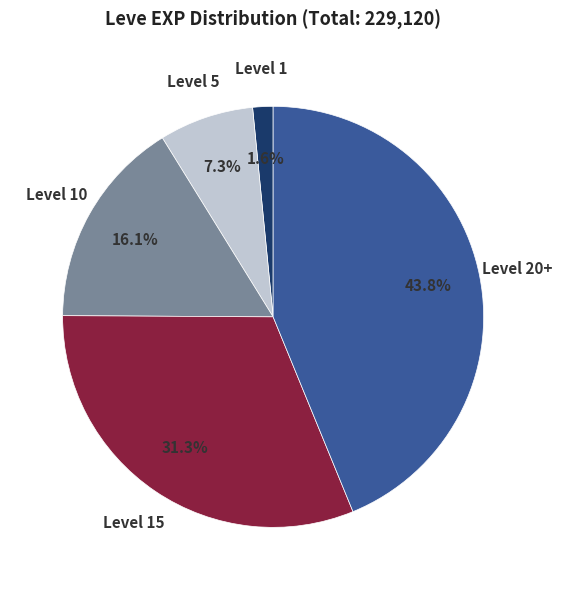

Approximately how many times larger is the value at Level 20+ compared to Level 10?

2.7